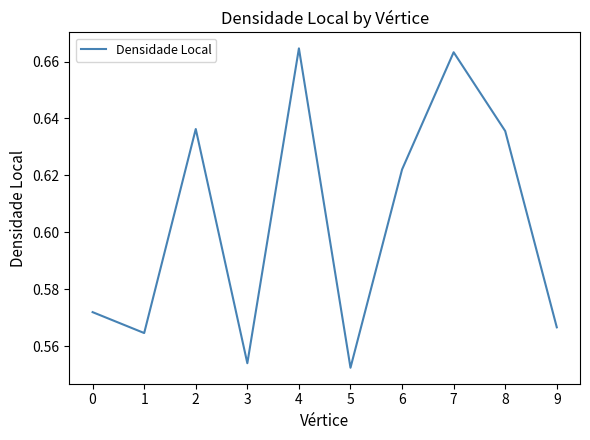

Is it true that the value at 9 is 0.3?

False